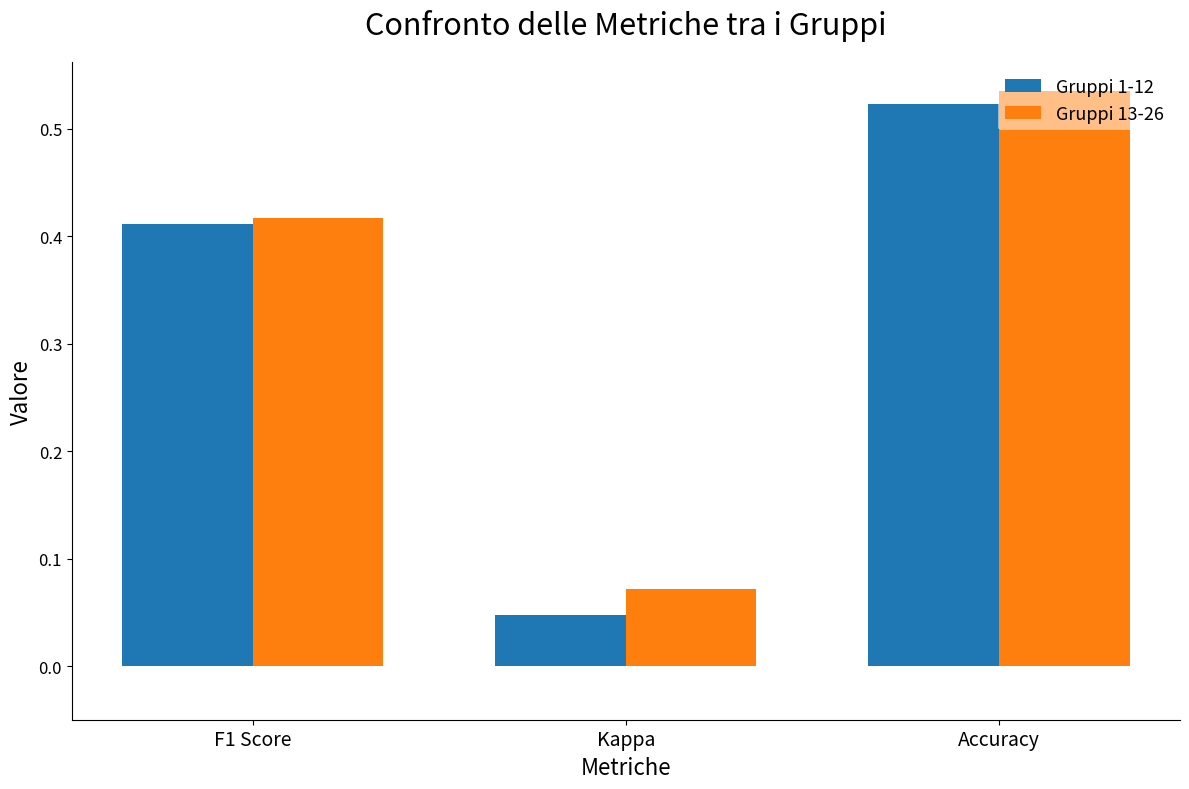

Is the value of Gruppi 1-12 at Kappa greater than the value of Gruppi 13-26 at Accuracy?

No